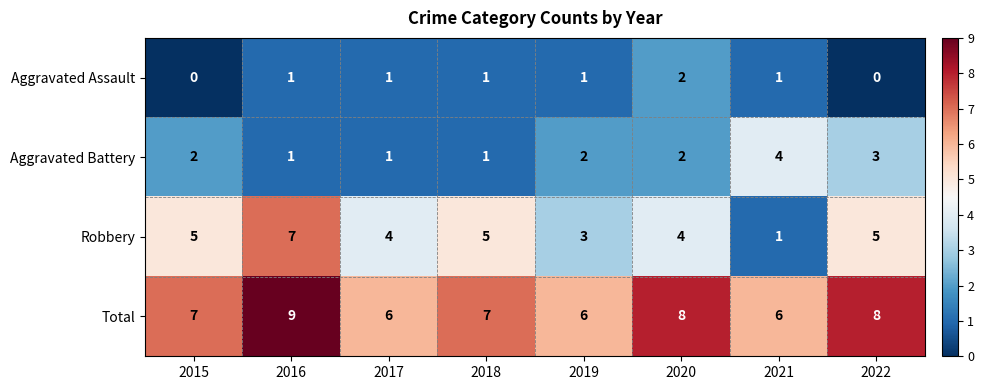

How many distinct data groups are displayed?

4